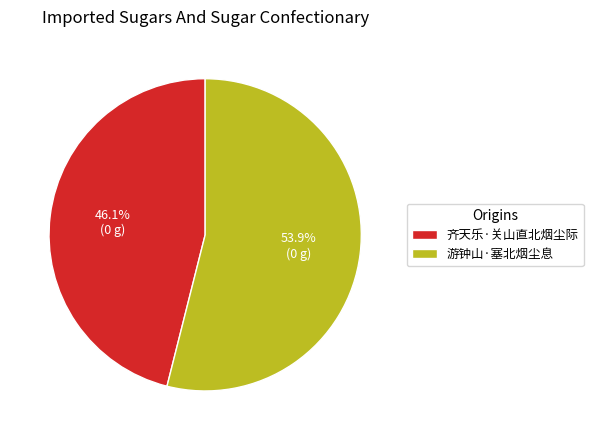

Is it true that 游钟山·塞北烟尘息 is 46% of the pie?

False